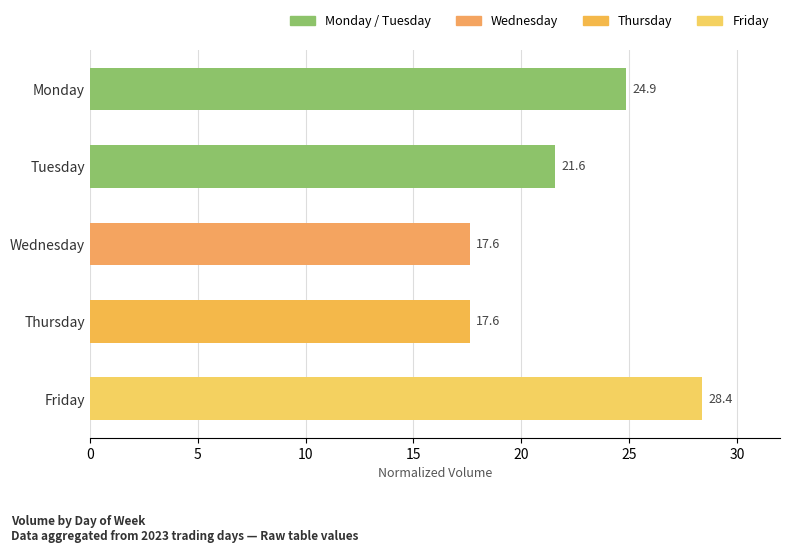

Reading top to bottom, extract all data points from this chart.

24.9	21.6	17.6	17.6	28.4